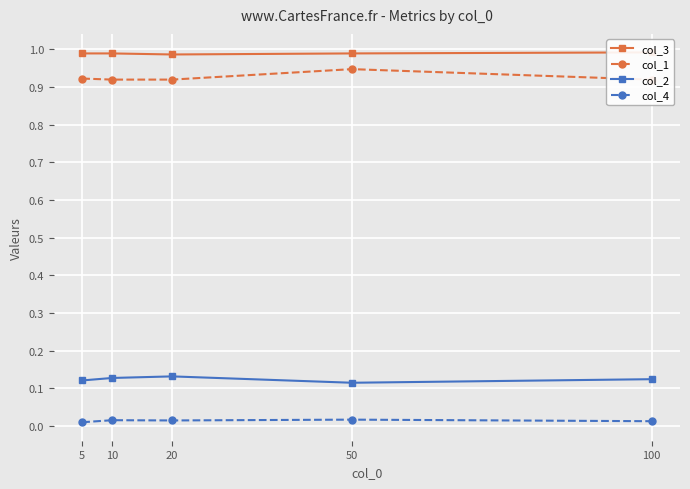

True or false: col_2 and col_1 intersect in this chart.

False